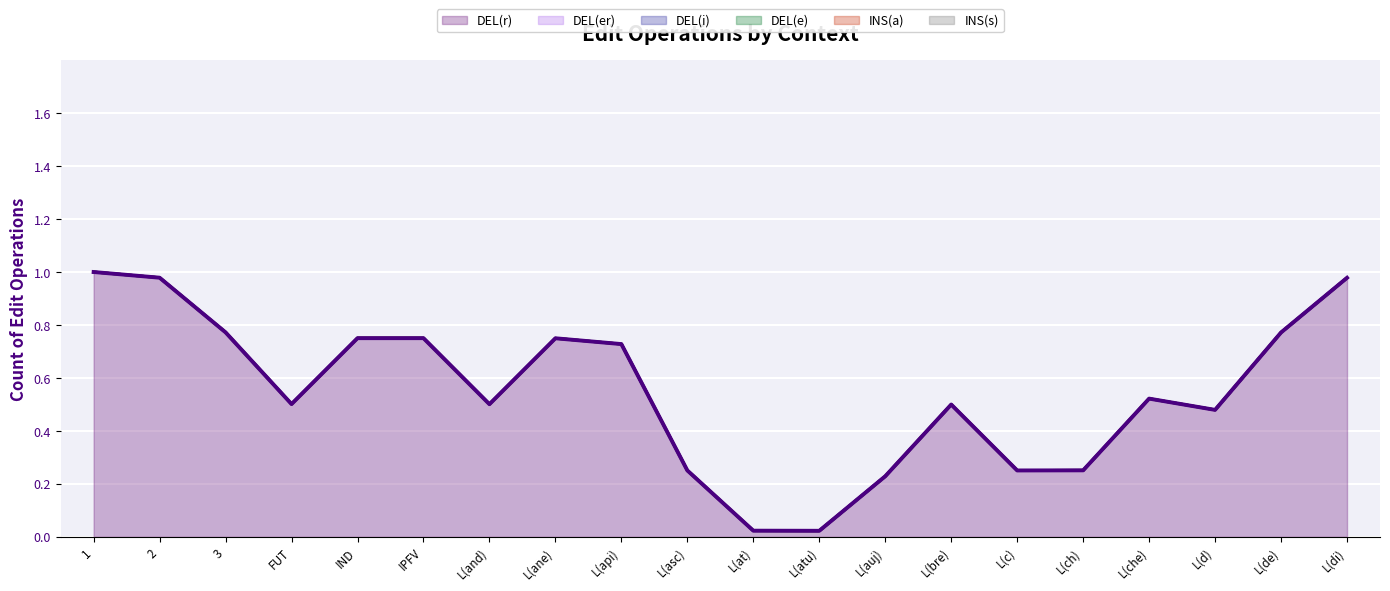

Which category has the highest value in the DEL(er) series?

1